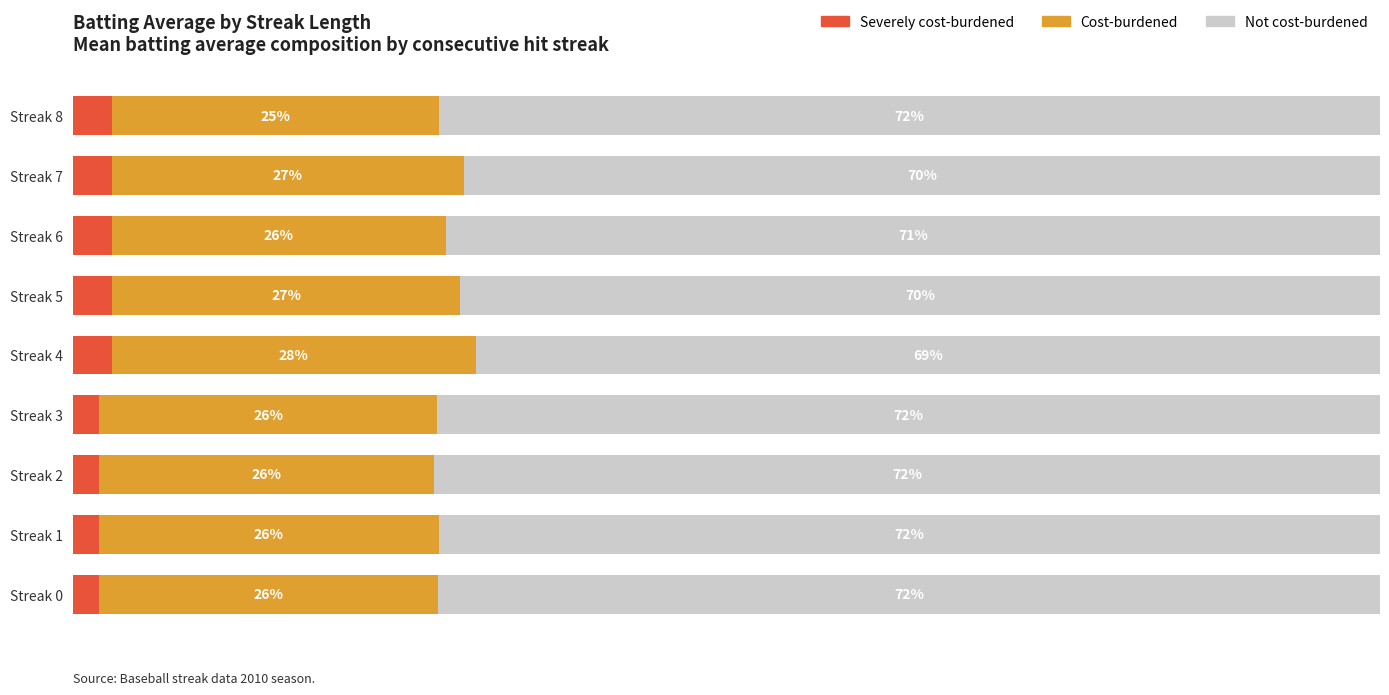

Which series has the largest range (max minus min)?

Not cost-burdened